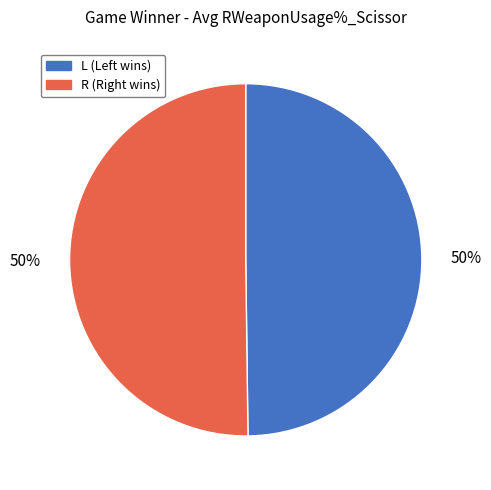

How many slices are in this pie chart?

2